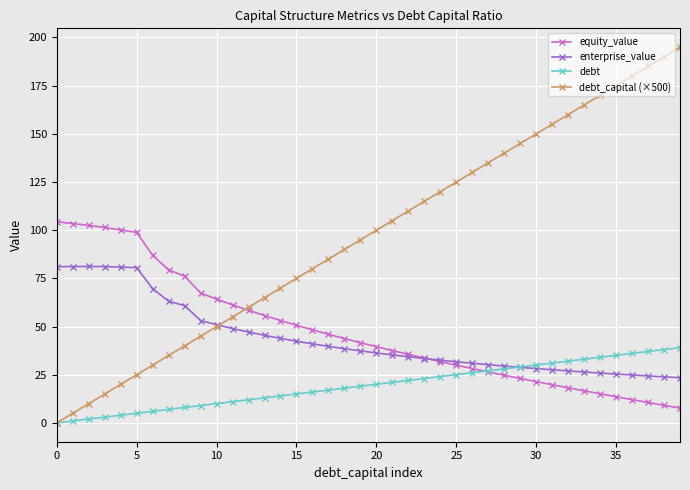

What is the highest value of the debt series?

39.1